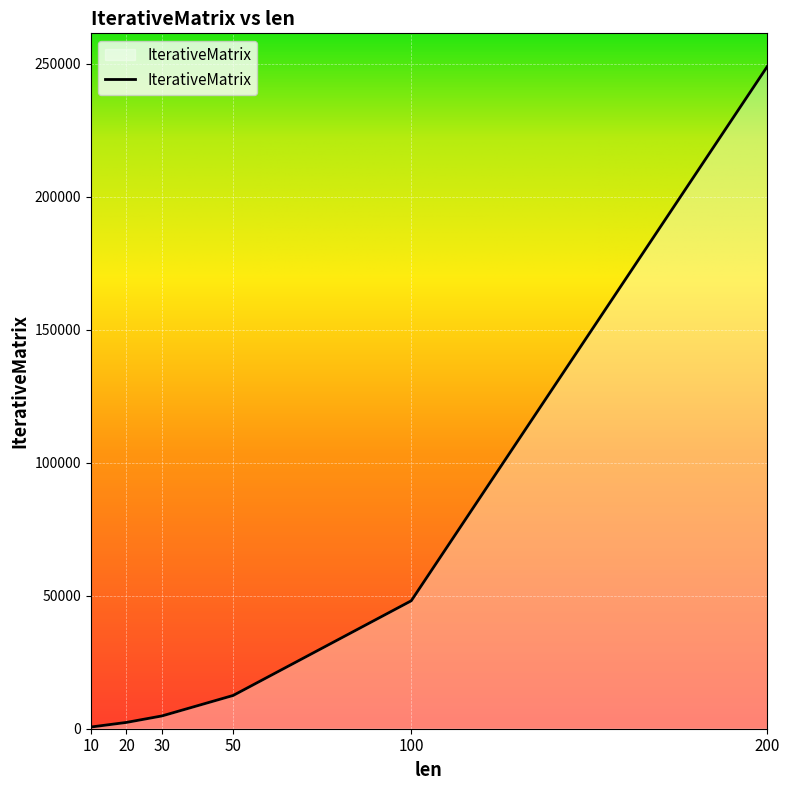

What is the sum of the values at 200 and 10?

249691